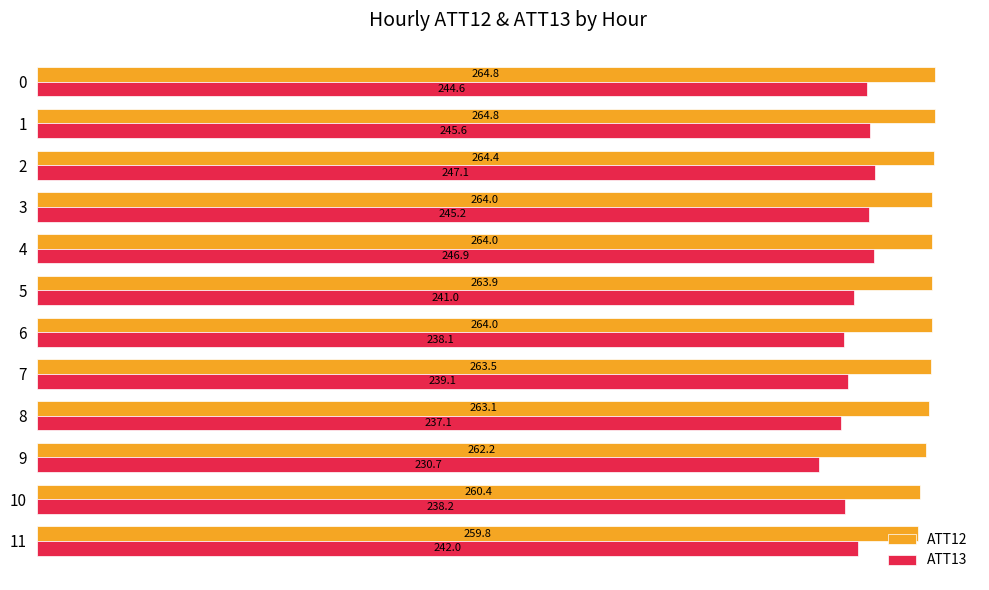

Rank the series by their maximum value, from lowest to highest.

ATT13, ATT12